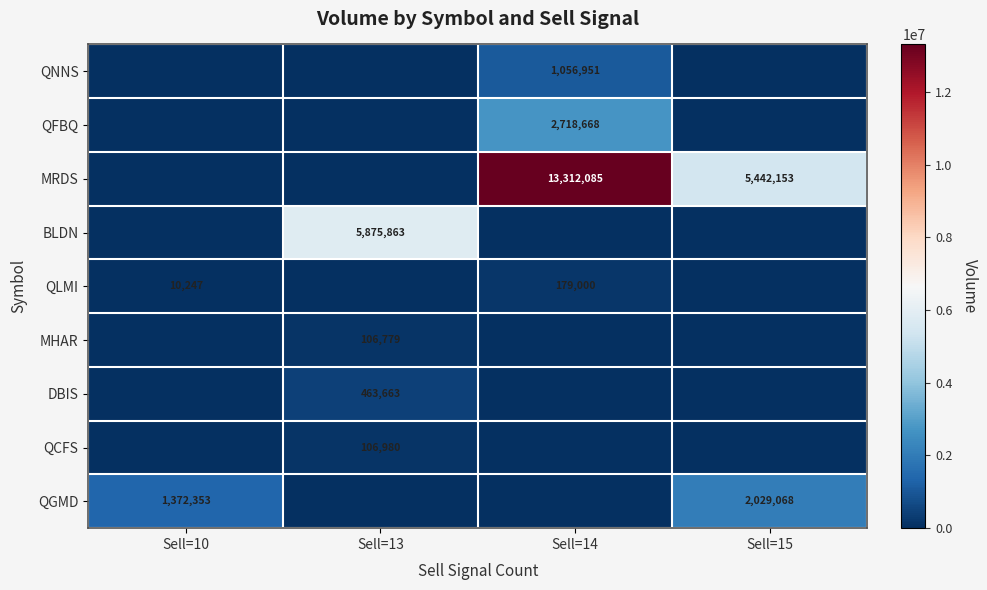

Which label corresponds to the smallest value in the chart?

Sell=10